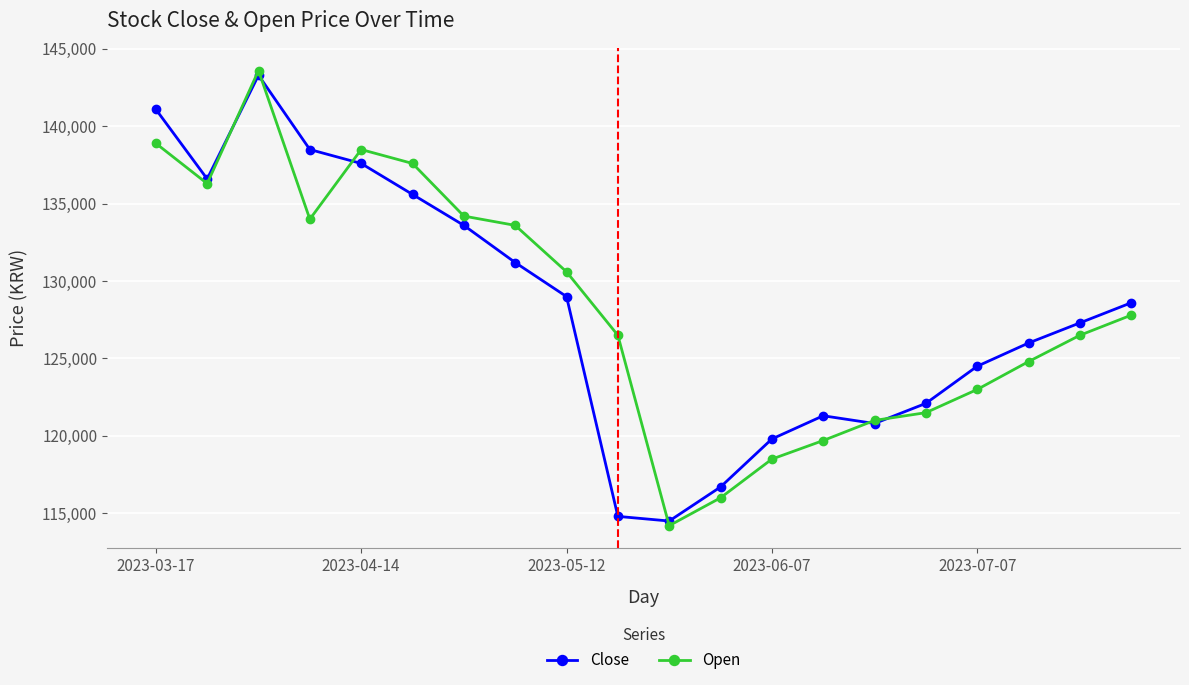

True or false: Open has more than 0 points higher than both neighbors.

True